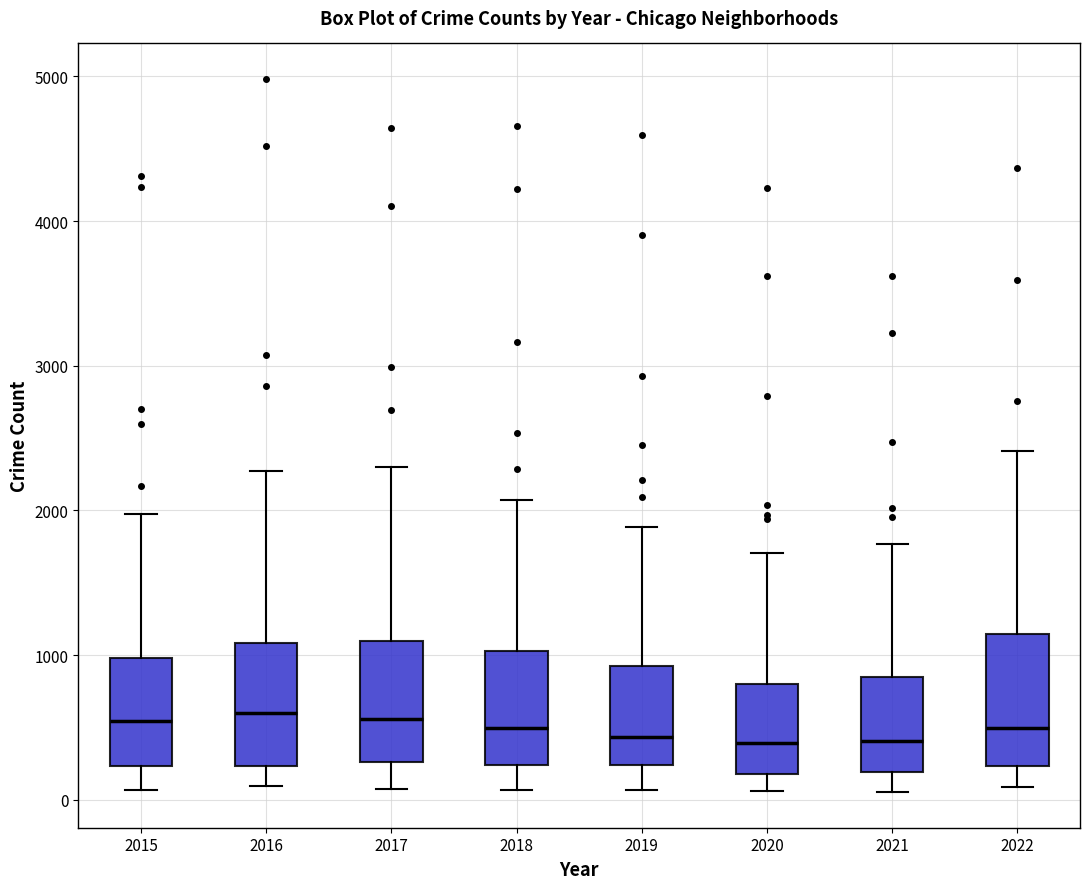

Where does the median line of the box at x = 2019 sit on the y-axis? The values are not printed on the chart, so give them approximately, as read against the axis.

400